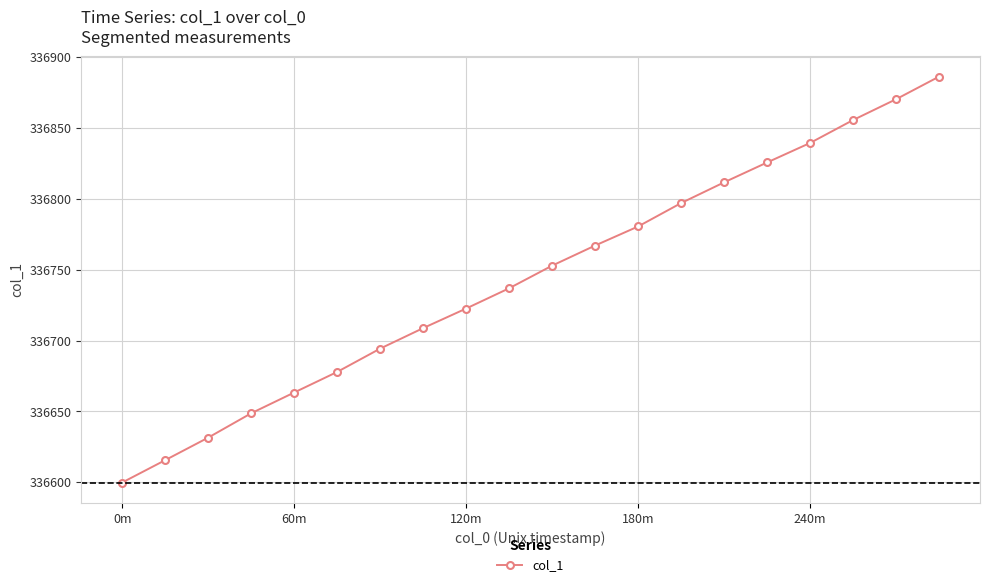

What is the value of the 6th point from the left?

336677.8